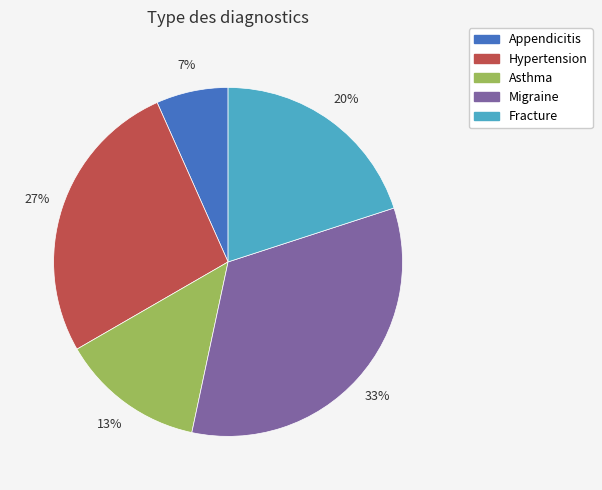

Which slice is the smallest?

Appendicitis